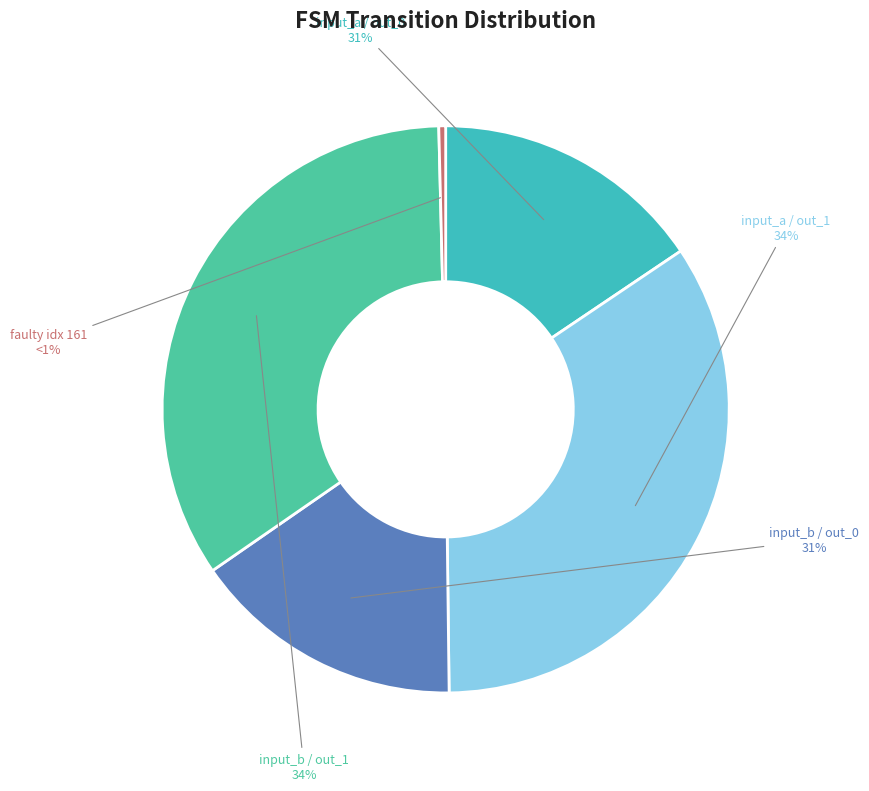

True or false: output=0,input=a accounts for 8% of the total.

False